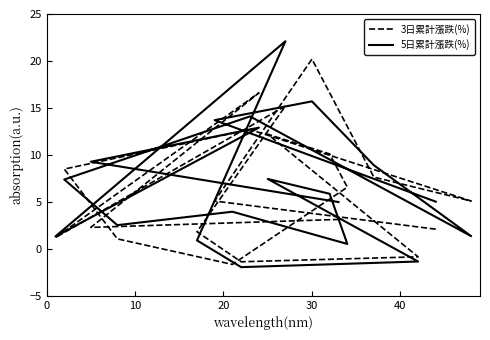

Where is the first local maximum for 5日累計漲跌(%)?

30